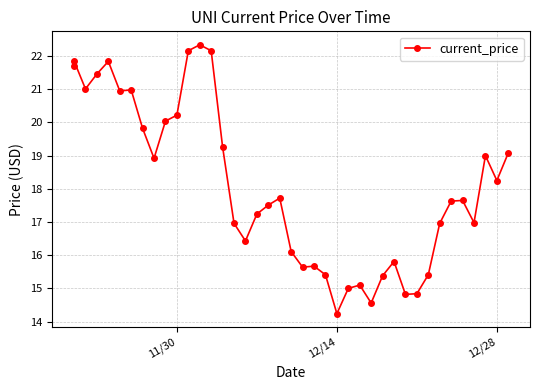

How many interior local valleys (lower than both neighbors) does the data have?

10